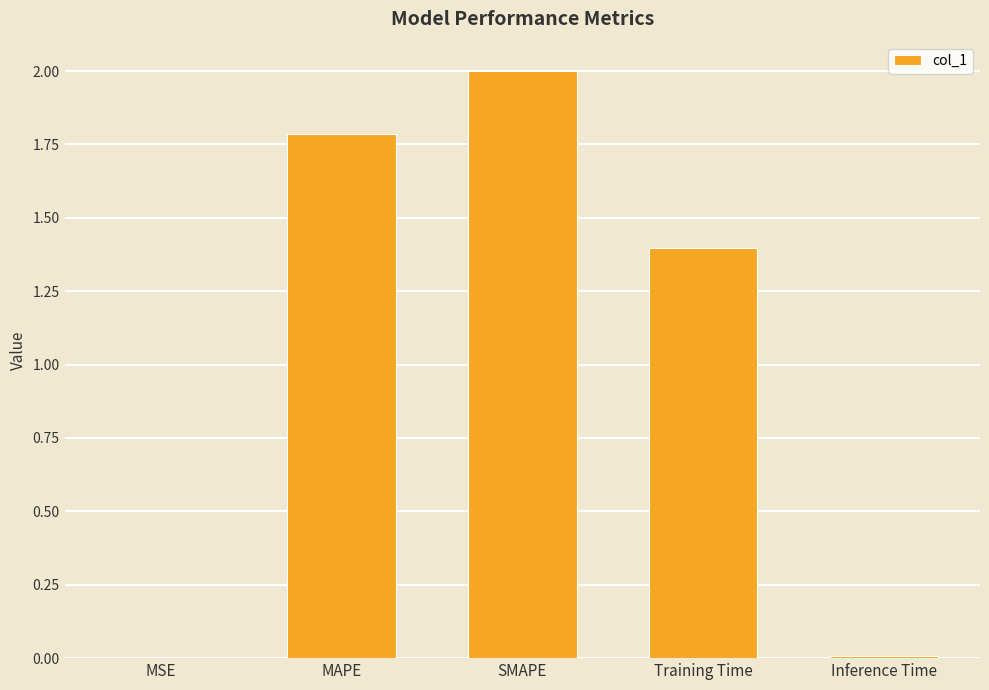

What is the sum of all values?

5.2